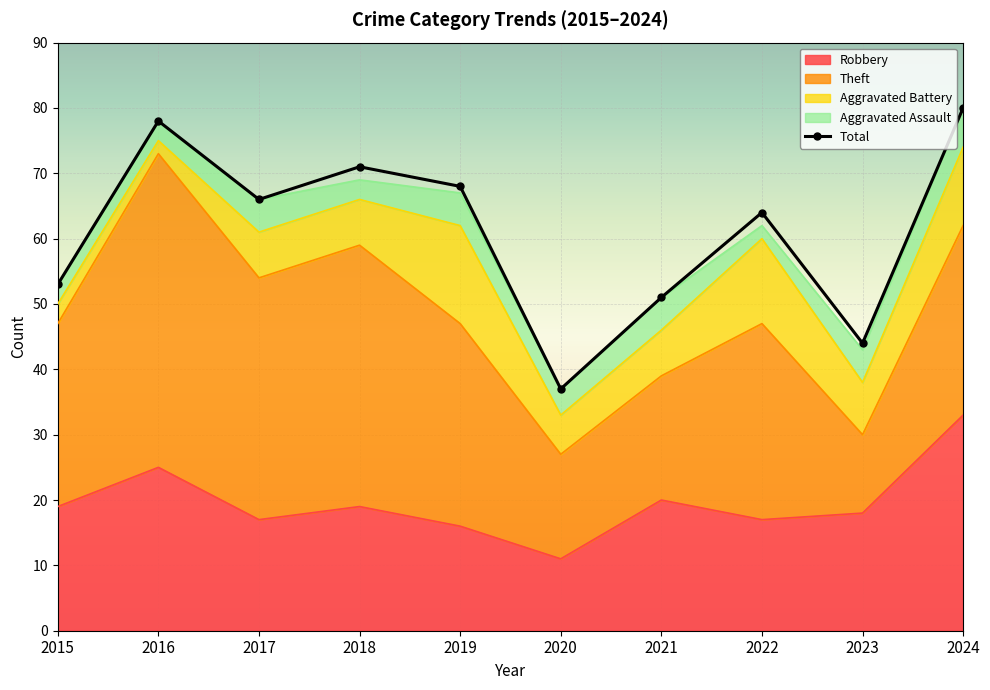

Where is the data nearest to the value 58?

2015